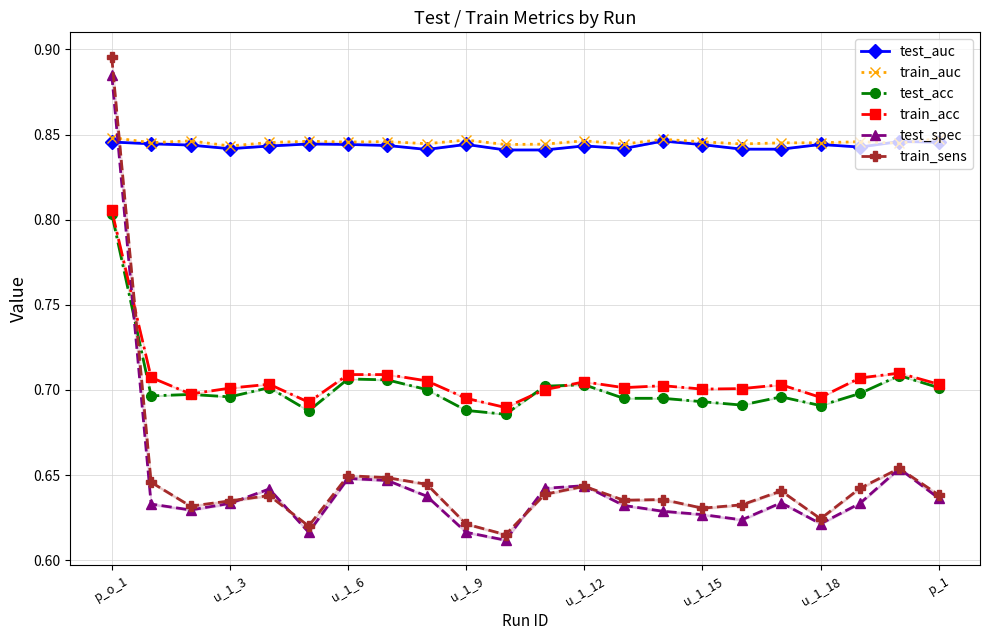

Reading right to left, what are all the values shown in this chart?

test_auc: 0.8	0.8	0.8	0.8	0.8	0.8	0.8	0.8	0.8	0.8	0.8	0.8	0.8	0.8	0.8	0.8	0.8	0.8	0.8	0.8	0.8	0.8
train_auc: 0.8	0.8	0.8	0.8	0.8	0.8	0.8	0.8	0.8	0.8	0.8	0.8	0.8	0.8	0.8	0.8	0.8	0.8	0.8	0.8	0.8	0.8
test_acc: 0.7	0.7	0.7	0.7	0.7	0.7	0.7	0.7	0.7	0.7	0.7	0.7	0.7	0.7	0.7	0.7	0.7	0.7	0.7	0.7	0.7	0.8
train_acc: 0.7	0.7	0.7	0.7	0.7	0.7	0.7	0.7	0.7	0.7	0.7	0.7	0.7	0.7	0.7	0.7	0.7	0.7	0.7	0.7	0.7	0.8
test_spec: 0.6	0.7	0.6	0.6	0.6	0.6	0.6	0.6	0.6	0.6	0.6	0.6	0.6	0.6	0.6	0.6	0.6	0.6	0.6	0.6	0.6	0.9
train_sens: 0.6	0.7	0.6	0.6	0.6	0.6	0.6	0.6	0.6	0.6	0.6	0.6	0.6	0.6	0.6	0.6	0.6	0.6	0.6	0.6	0.6	0.9